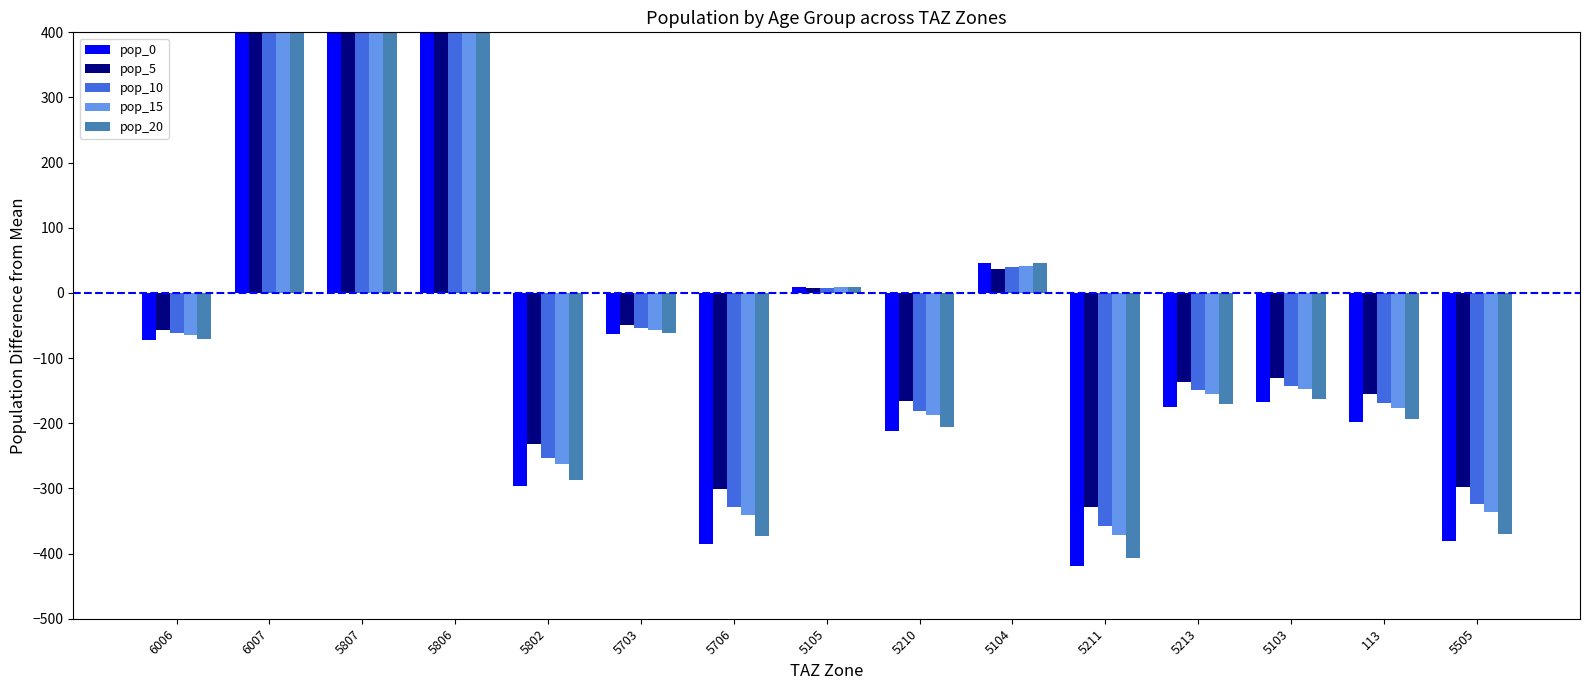

Reading left to right, what are all the values shown in this chart?

pop_0: -72.4	679.4	941.0	691.1	-296.1	-63.6	-384.6	9.8	-211.9	46.6	-418.4	-175.1	-166.9	-198.8	-380.0
pop_5: -56.8	532.4	737.4	541.6	-232.1	-49.8	-301.4	7.6	-166.1	36.5	-327.9	-137.2	-130.8	-155.8	-297.8
pop_10: -61.8	579.8	803.0	589.8	-252.7	-54.3	-328.2	8.3	-180.9	39.8	-357.1	-149.4	-142.4	-169.6	-324.3
pop_15: -64.2	602.1	834.0	612.6	-262.4	-56.4	-340.9	8.6	-187.8	41.3	-370.9	-155.2	-147.9	-176.2	-336.8
pop_20: -70.4	660.2	914.5	671.7	-287.8	-61.8	-373.8	9.5	-206.0	45.3	-406.7	-170.2	-162.2	-193.2	-369.3